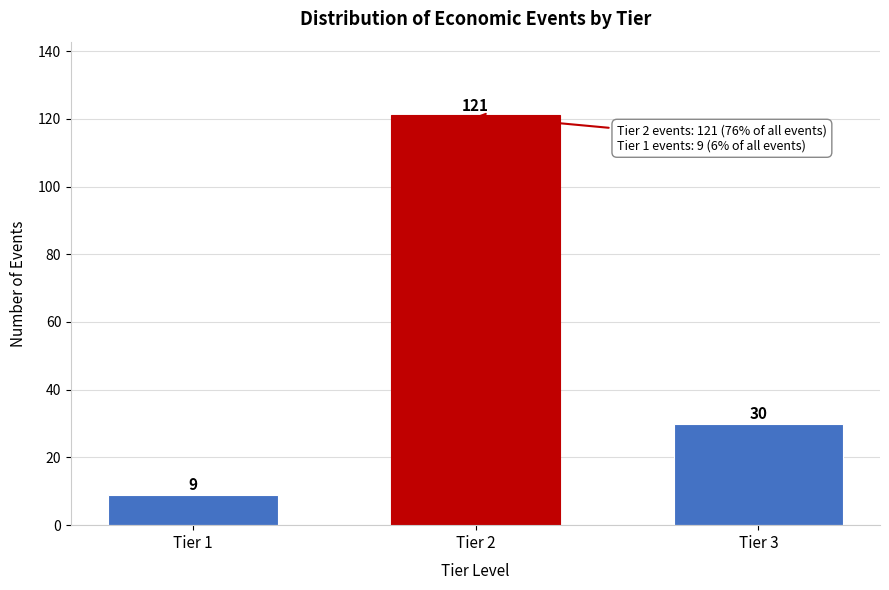

Reading right to left, list all the values displayed in this chart.

30	121	9